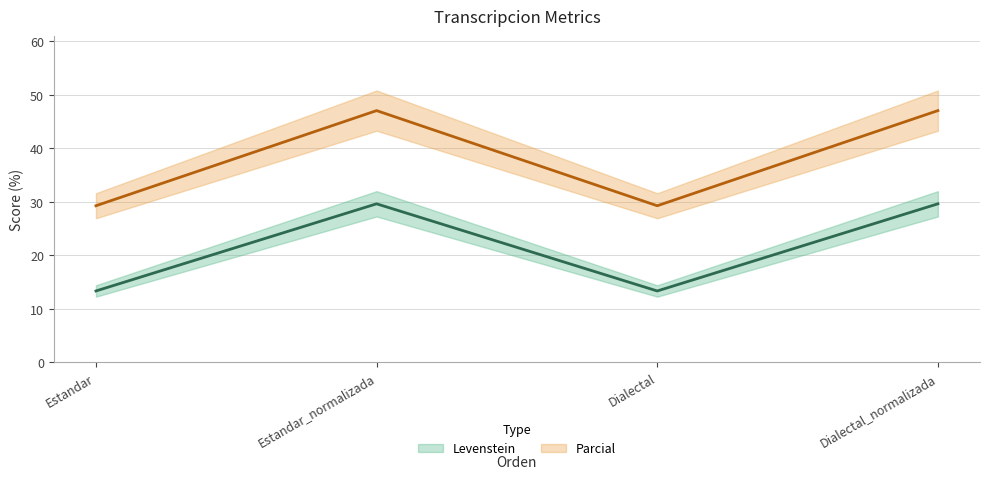

What is the sum of all Levenstein values?

85.9